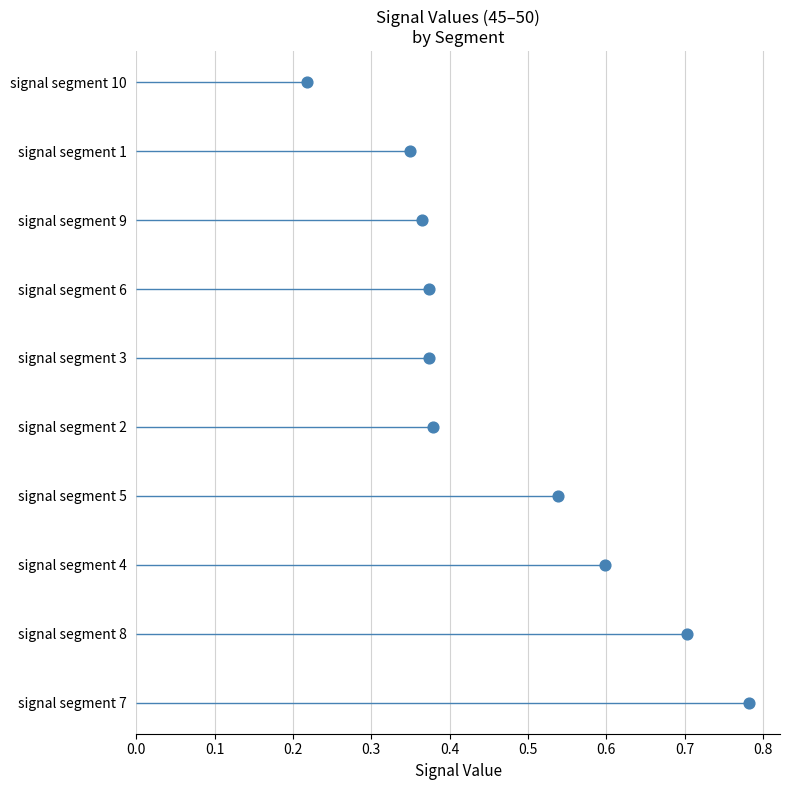

Approximately how many times larger is the value at 0.6 compared to 0.7?

0.9